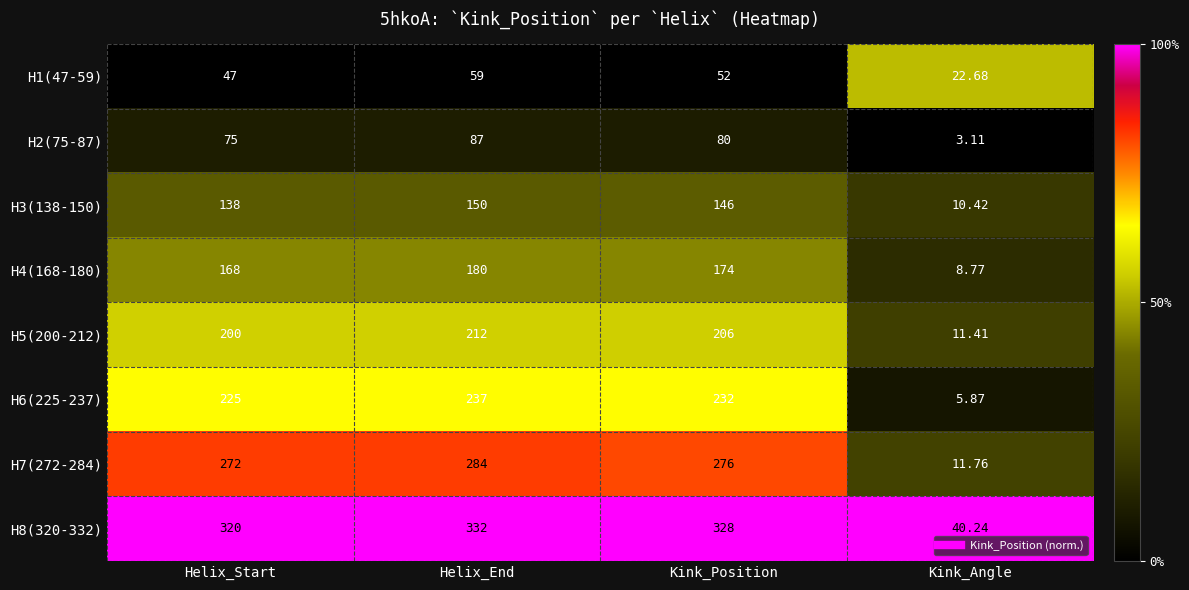

At which label is H8(320-332) closest to 186?

Helix_Start